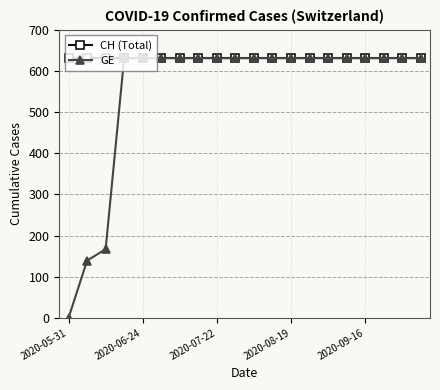

Which series has the largest total across all categories?

CH (Total)